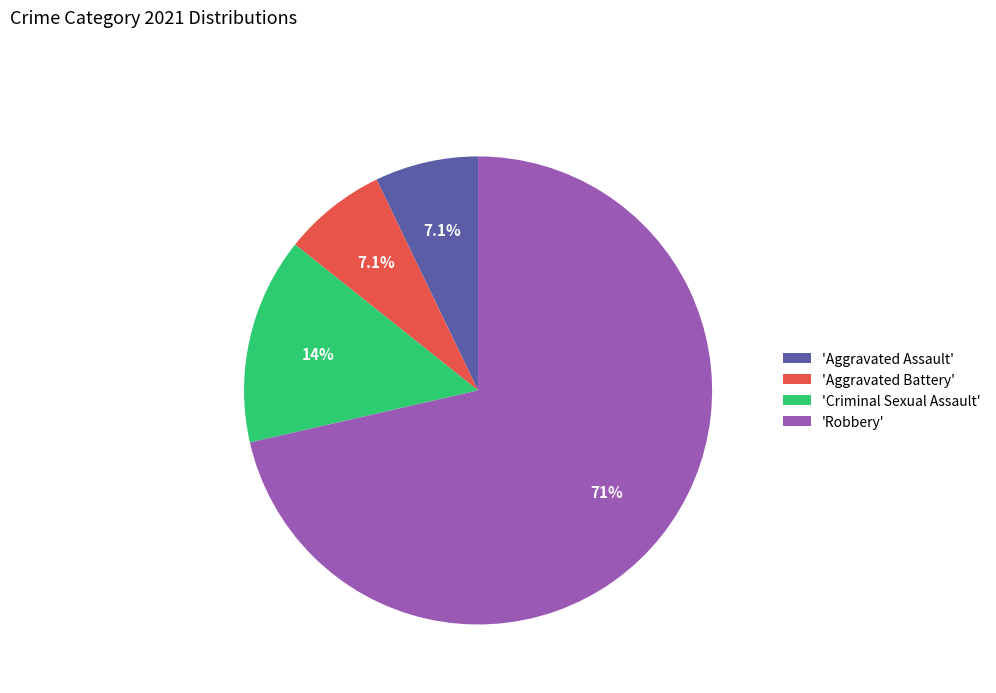

To the nearest percent, what is the average slice percentage?

25%